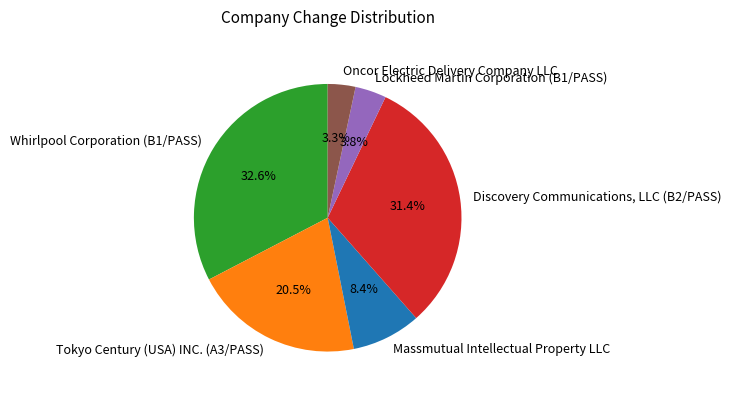

The Lockheed Martin Corporation (B1/PASS) slice represents 4% of the pie. True or false?

True